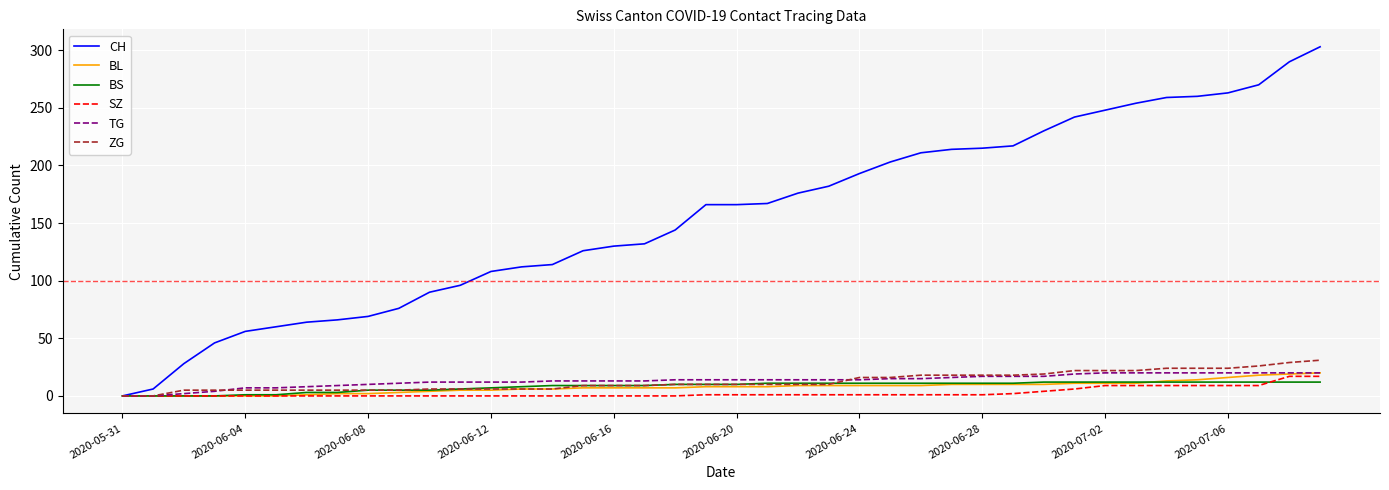

Which series has the widest spread of values?

CH